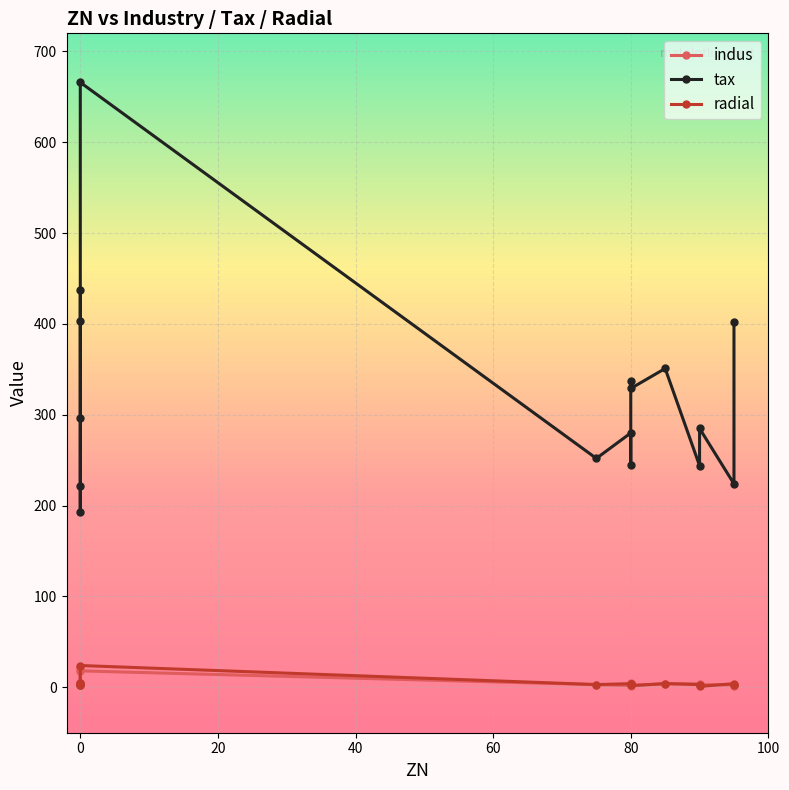

How many lines are shown in the chart?

3